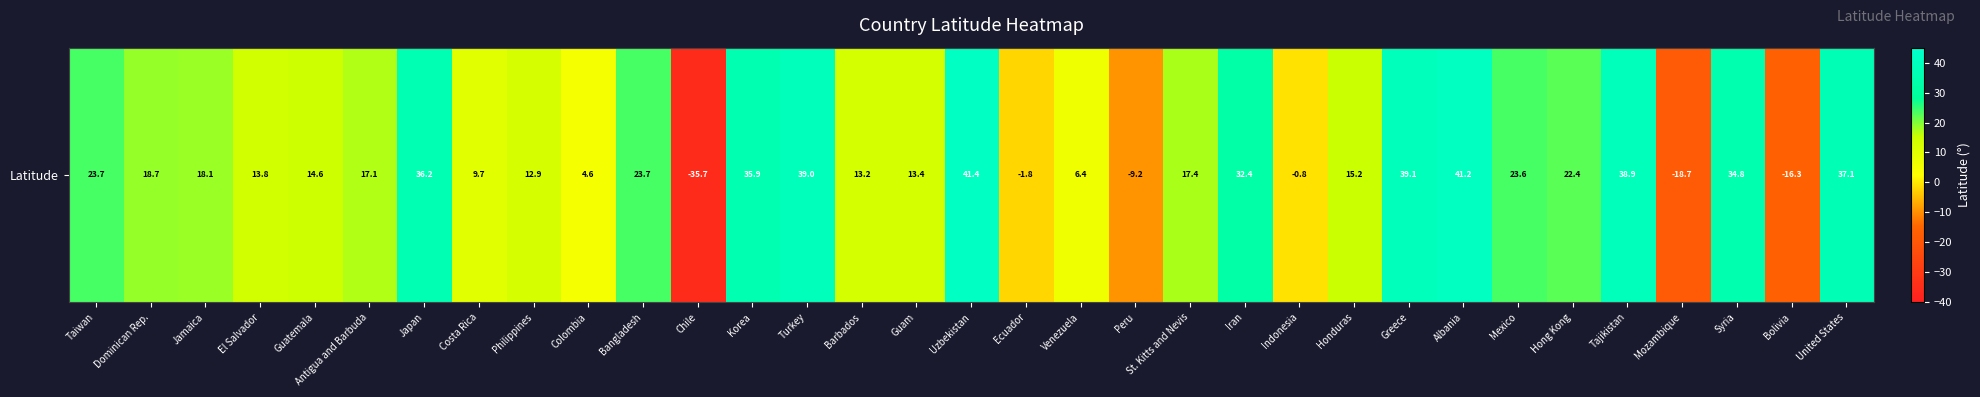

What is the greatest value displayed?

41.4